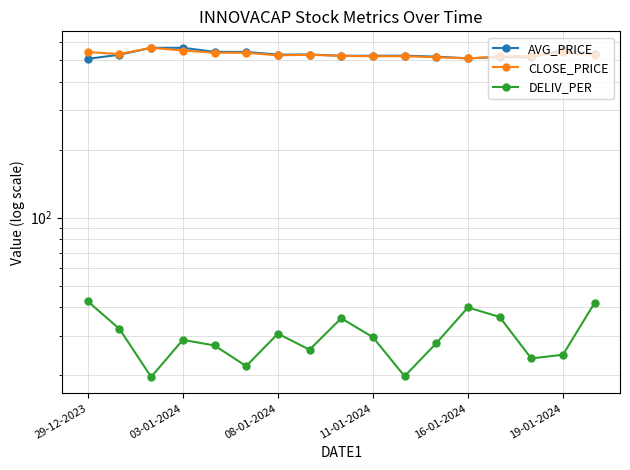

Rank the categories by CLOSE_PRICE value from lowest to highest.

12, 11, 13, 9, 10, 14, 8, 6, 16, 7, 03-01-2024, 19-01-2024, 16-01-2024, 15, 29-12-2023, 11-01-2024, 08-01-2024